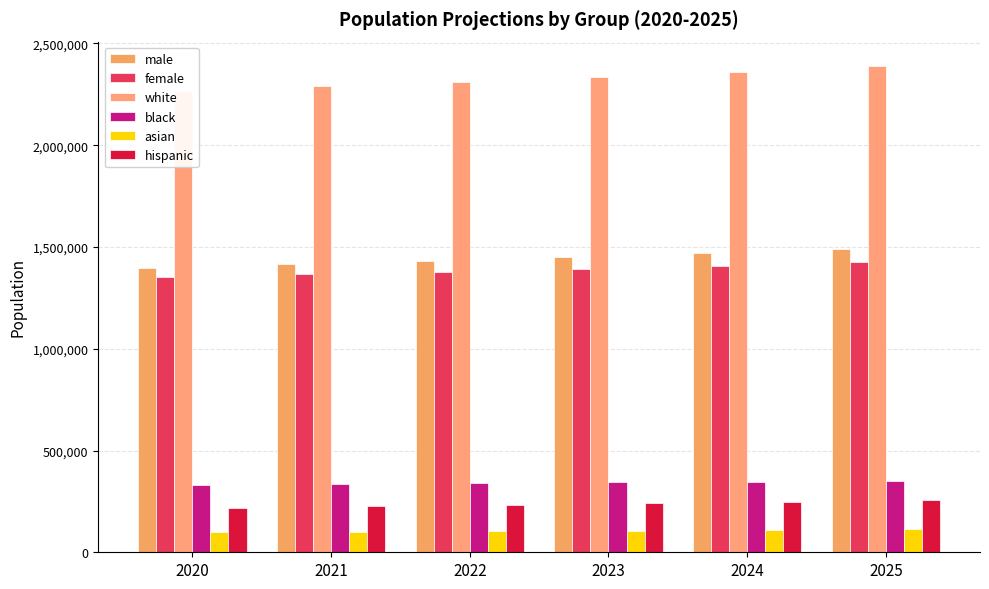

The asian series shows 49141 at 2020. True or false?

False